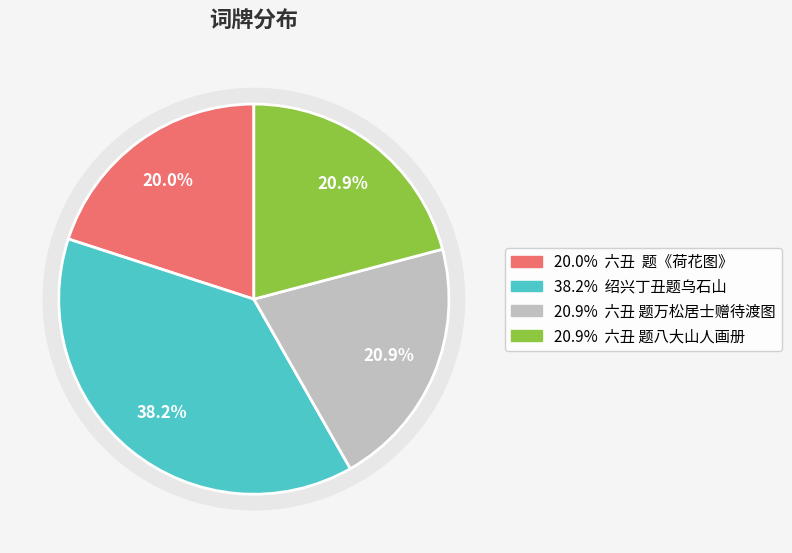

Combined, what portion of the pie is 六丑 题万松居士赠待渡图 and 绍兴丁丑题乌石山?

59.1%